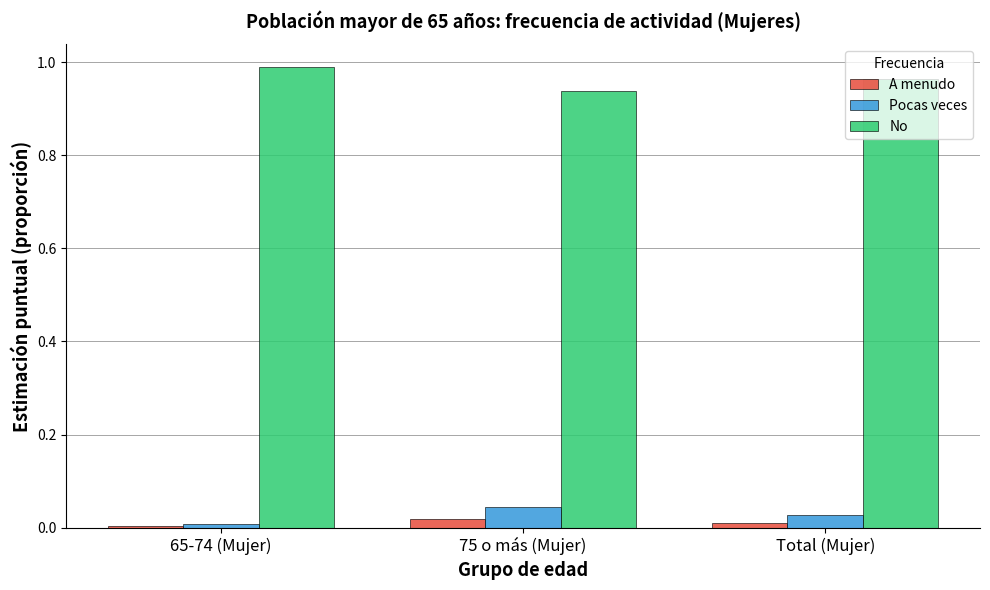

What is the sum of the Pocas veces values at 75 o más (Mujer) and Total (Mujer)?

0.1